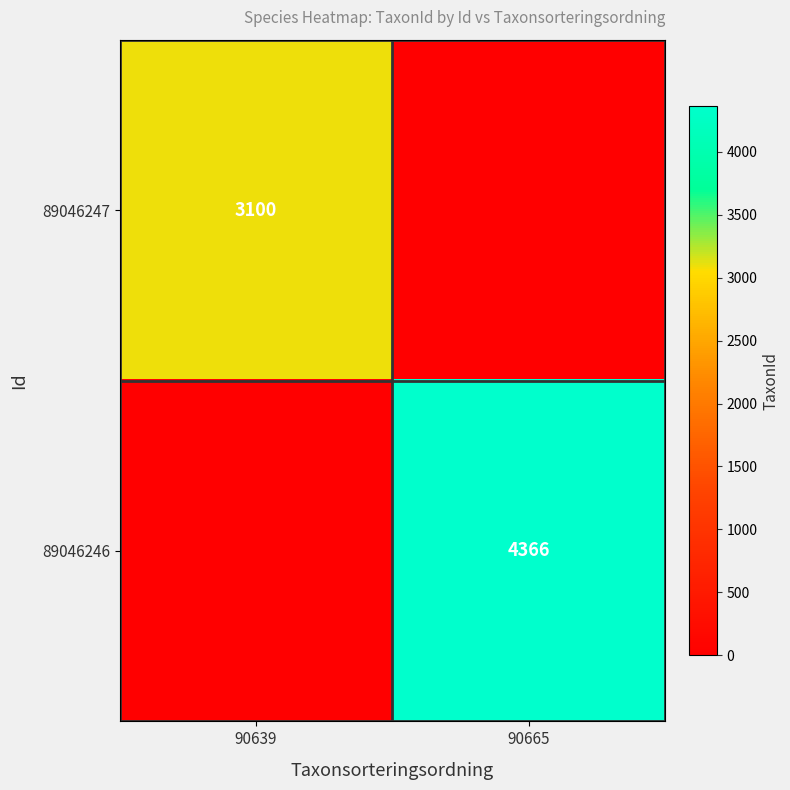

True or false: 89046247 has a value of 1823 at 90639.

False